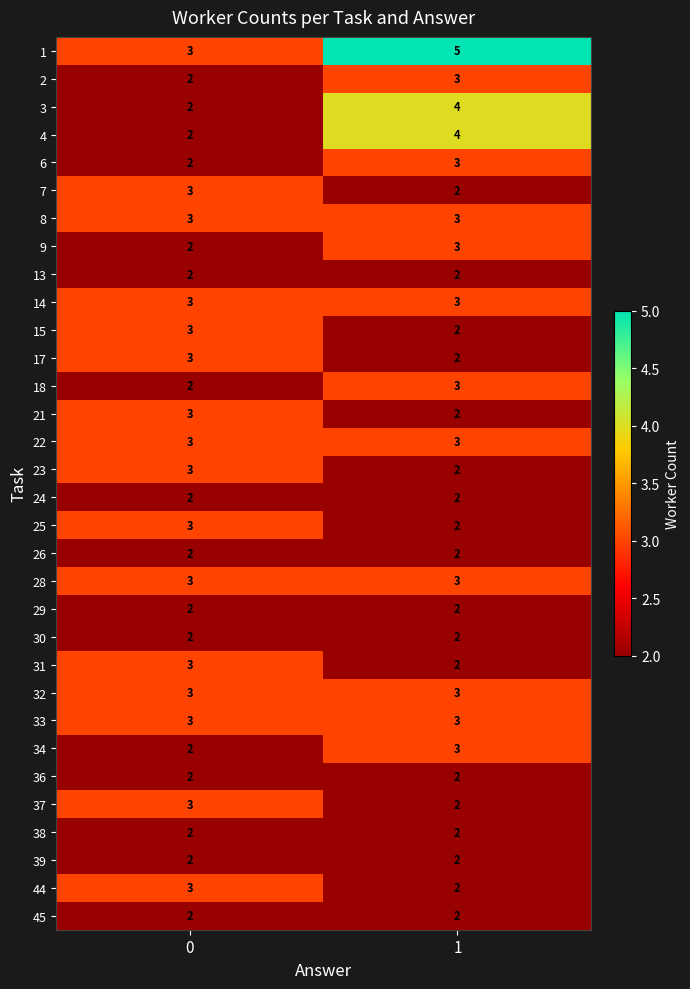

How many values in the 3 series are below 4?

1